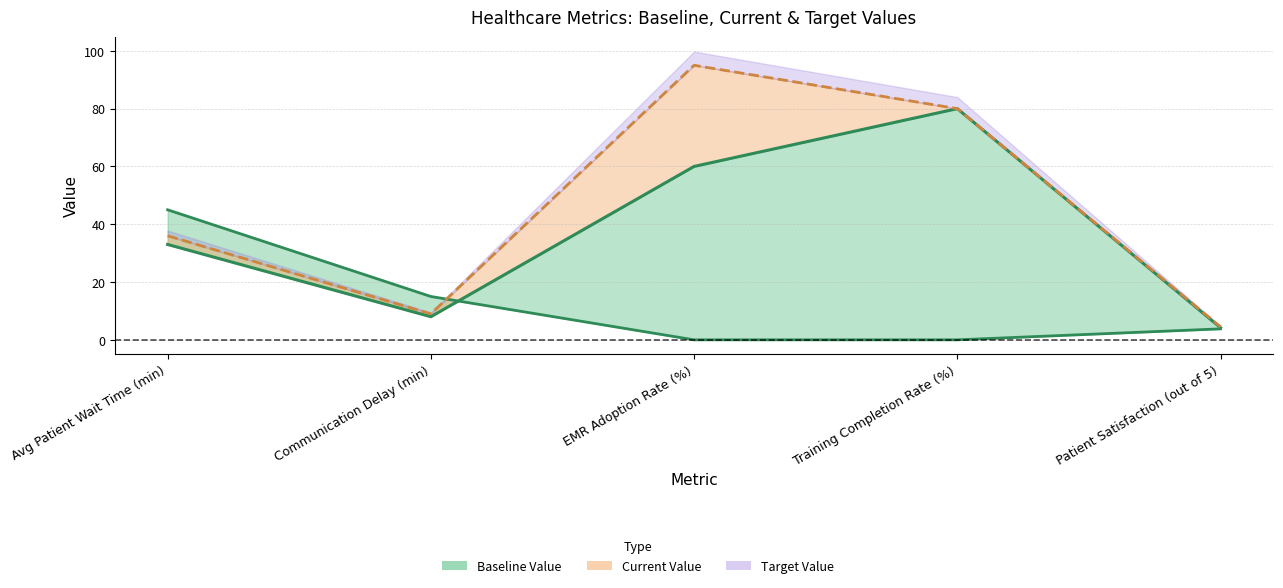

The value at Avg Patient Wait Time (min) is 62.2. True or false?

False